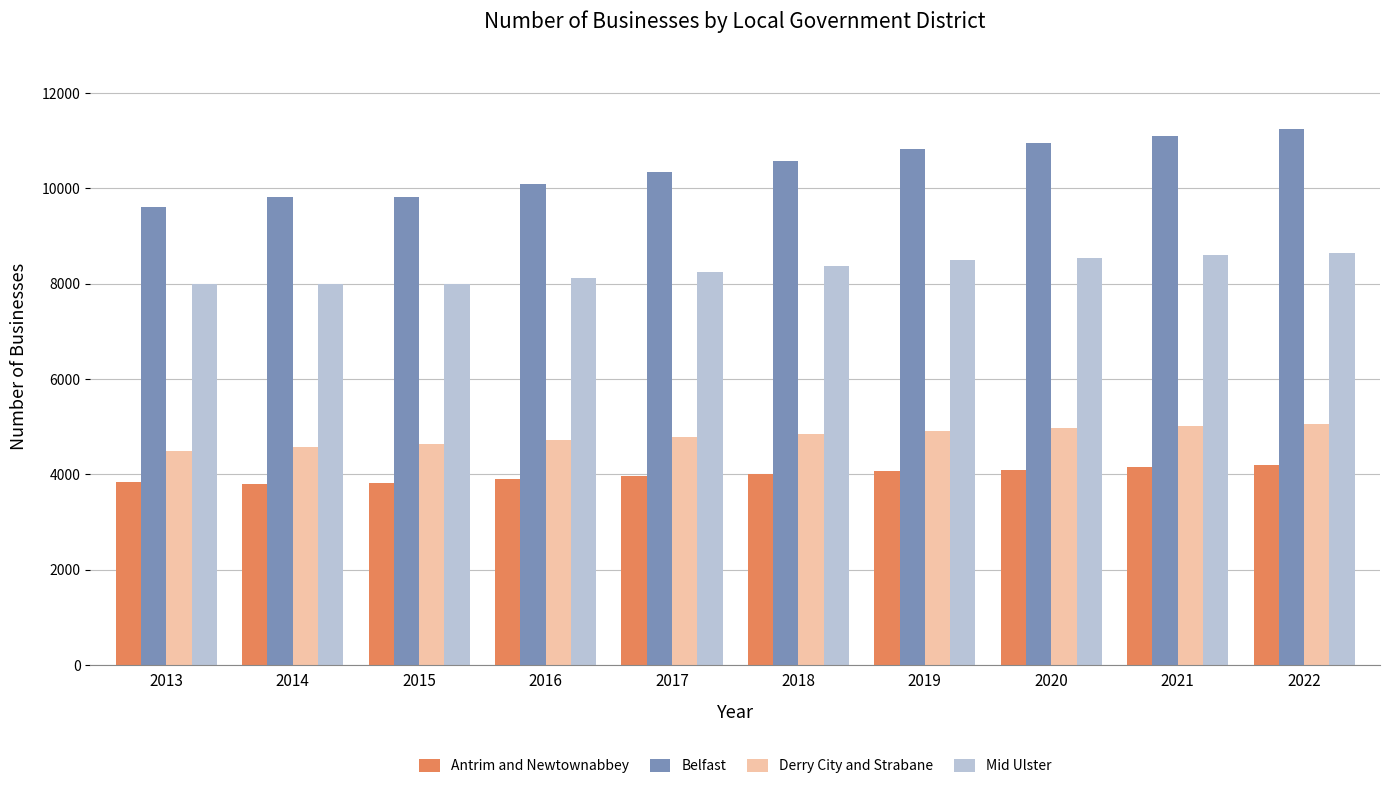

Which series has the largest total across all categories?

Belfast